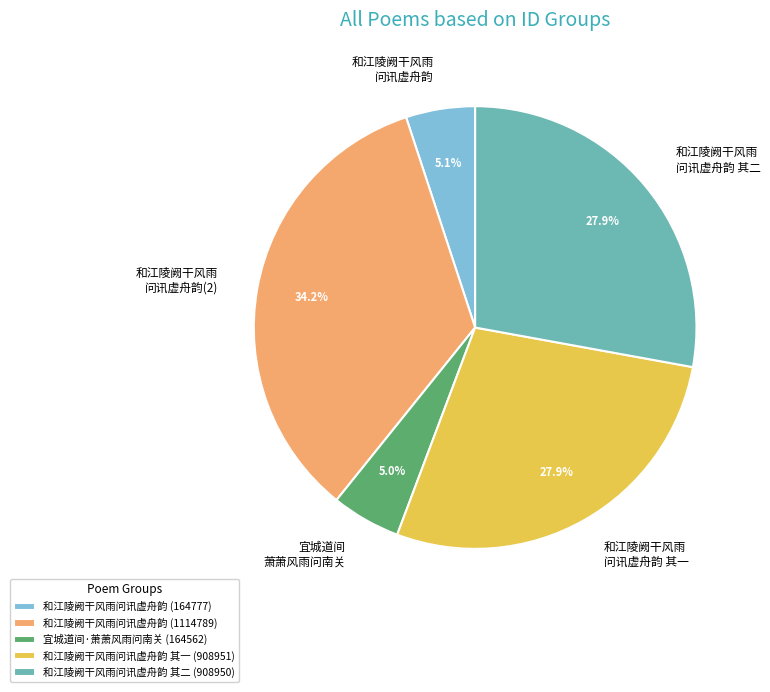

Is there any slice that represents more than half of the pie?

No